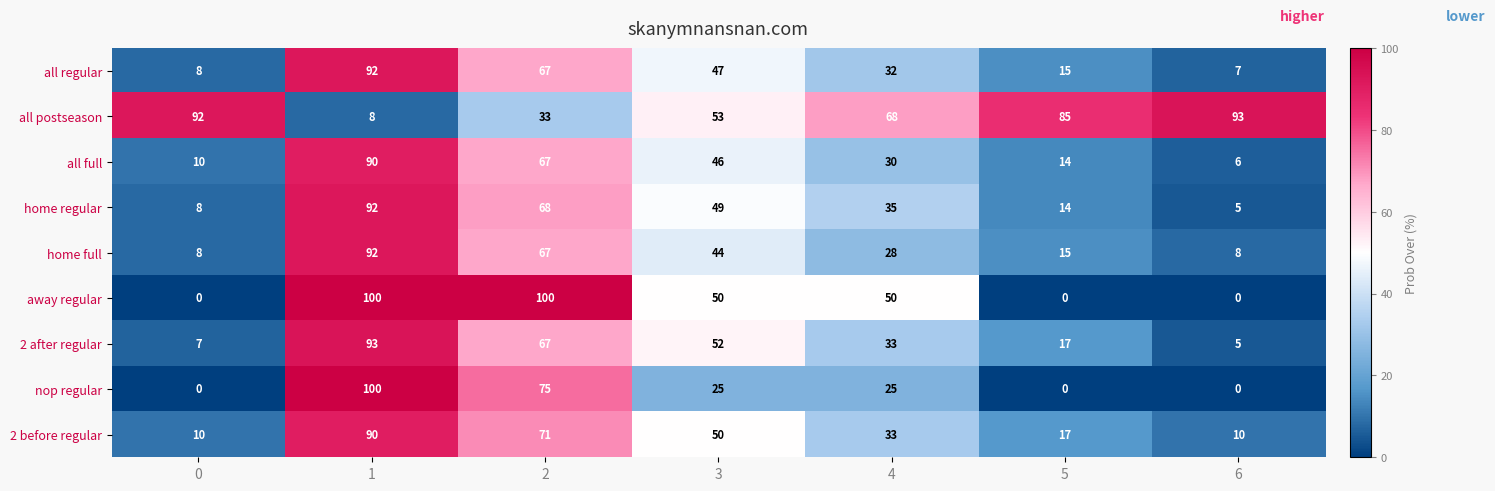

Which series has the largest total across all categories?

all postseason